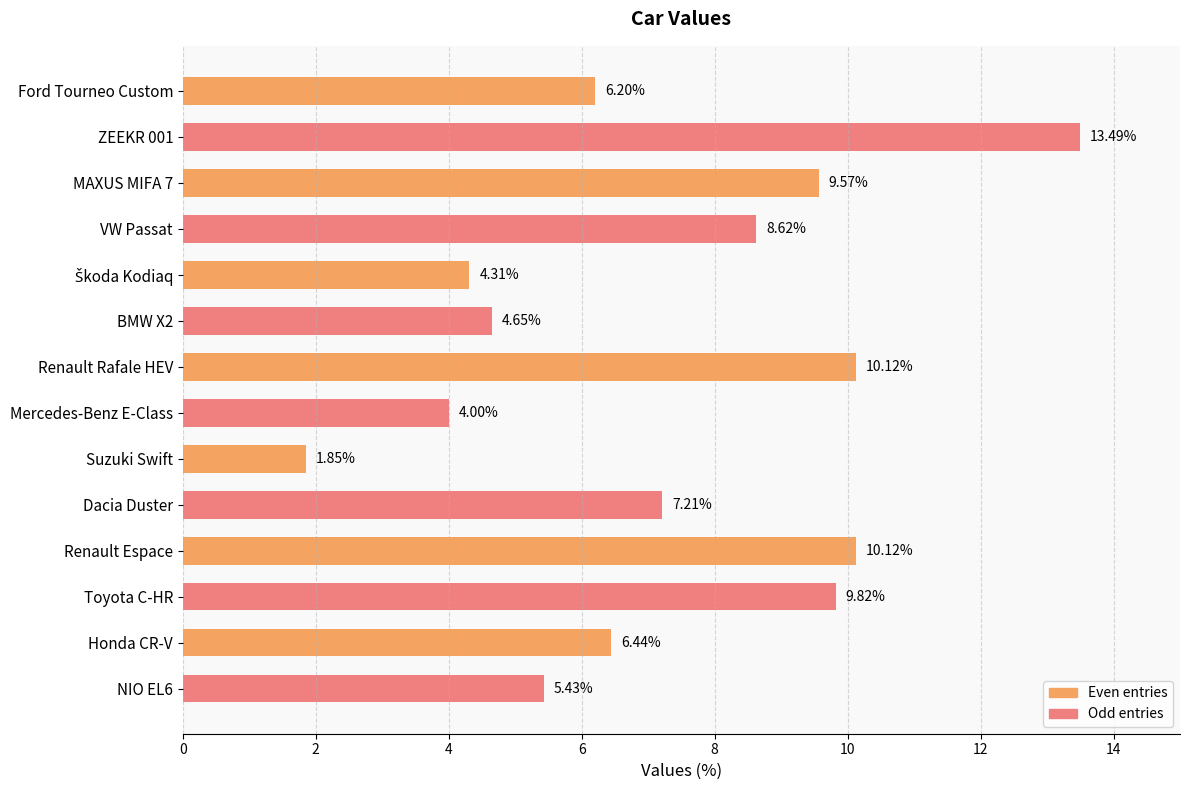

Where is the data nearest to the value 7?

Dacia Duster